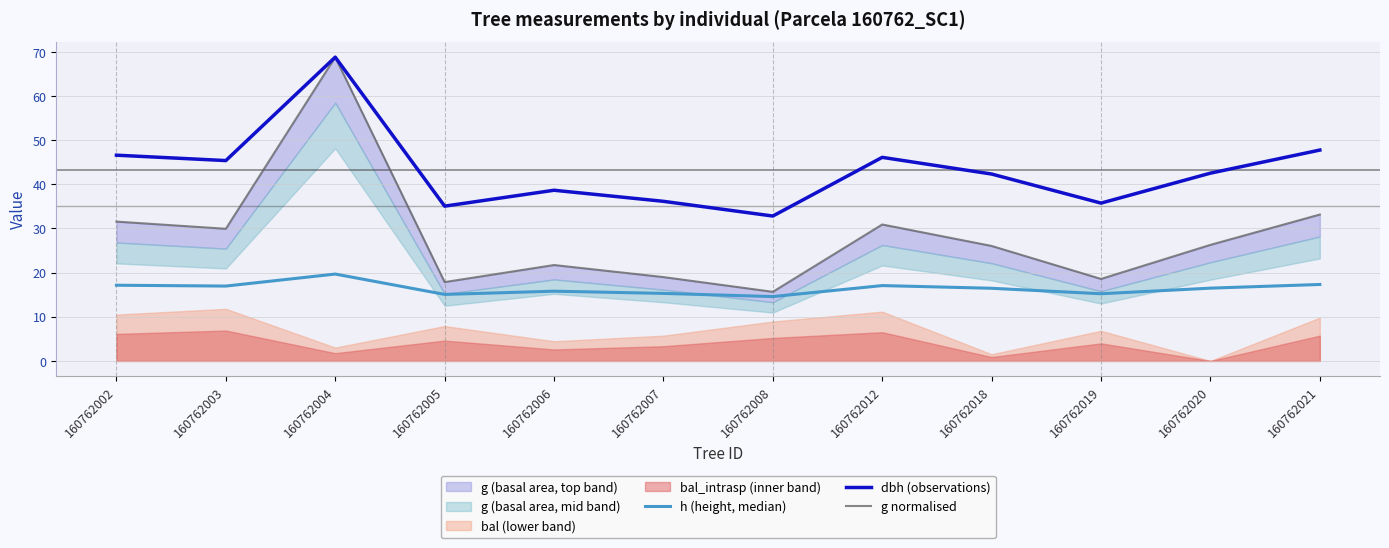

At which category is the sum across all series the highest?

160762004